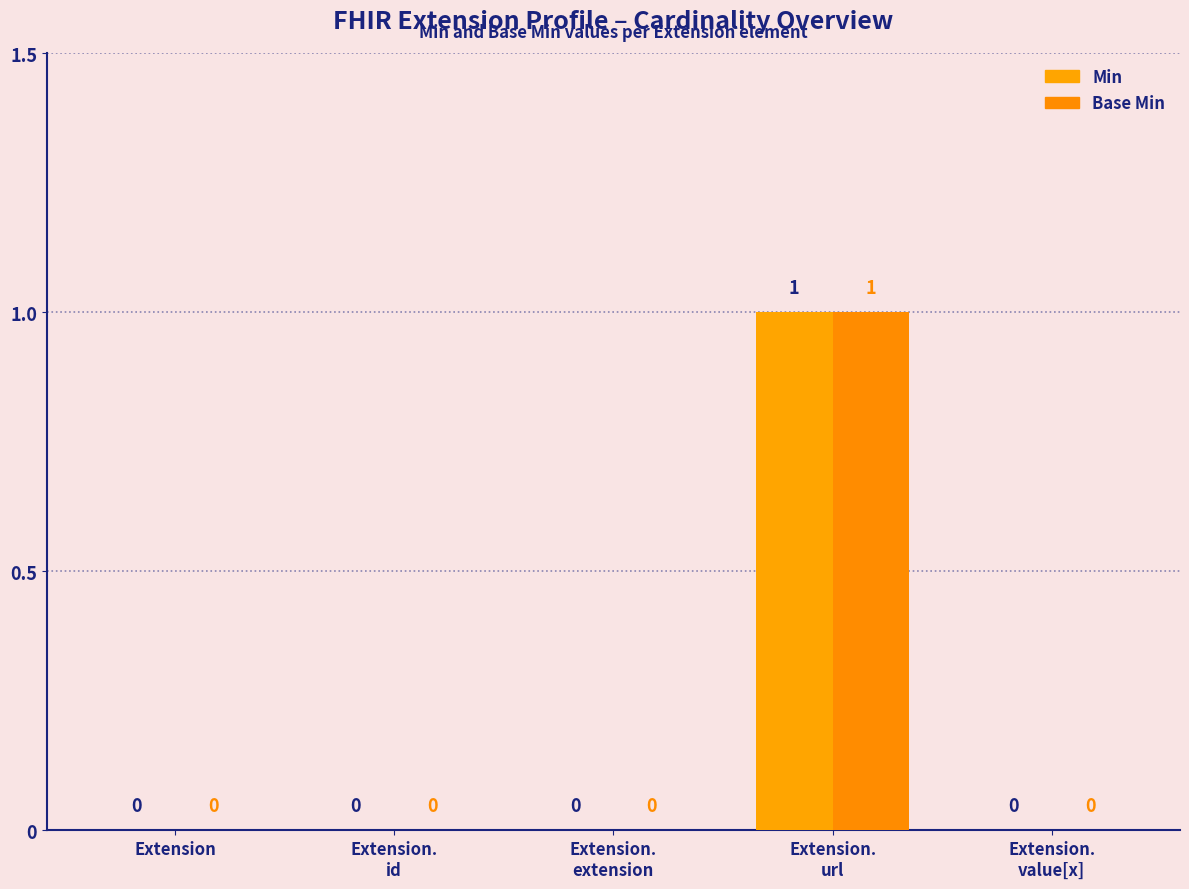

Rank the series at Extension.
id from lowest to highest value.

Min, Base Min